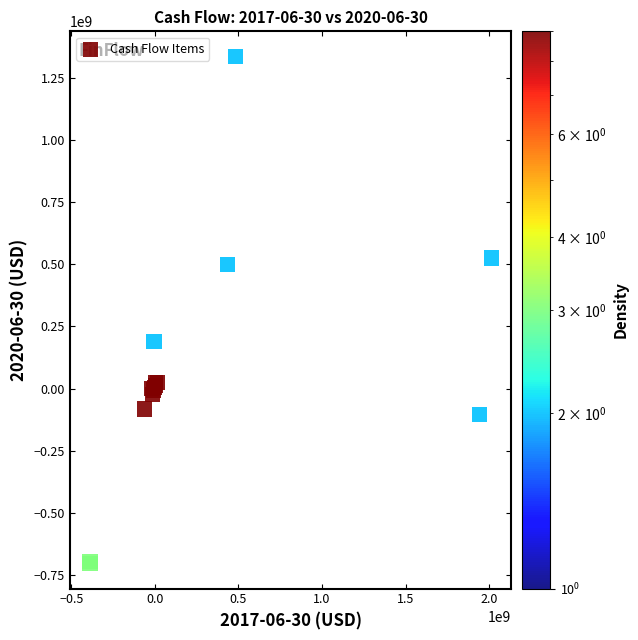

What Y value in the scatter plot is closest to 316350000?

188800000